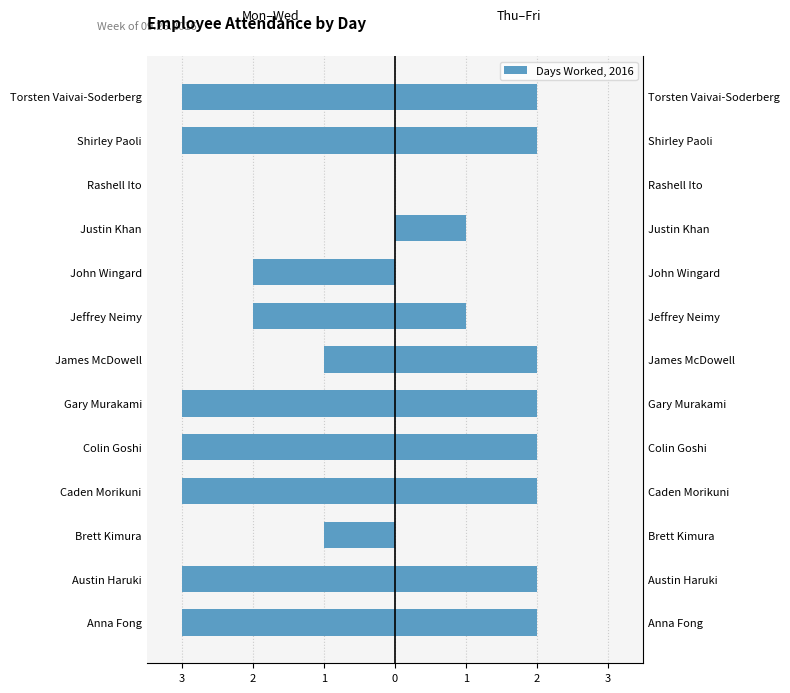

Is the value of Thu–Fri at John Wingard greater than the value of Mon–Wed at Rashell Ito?

No